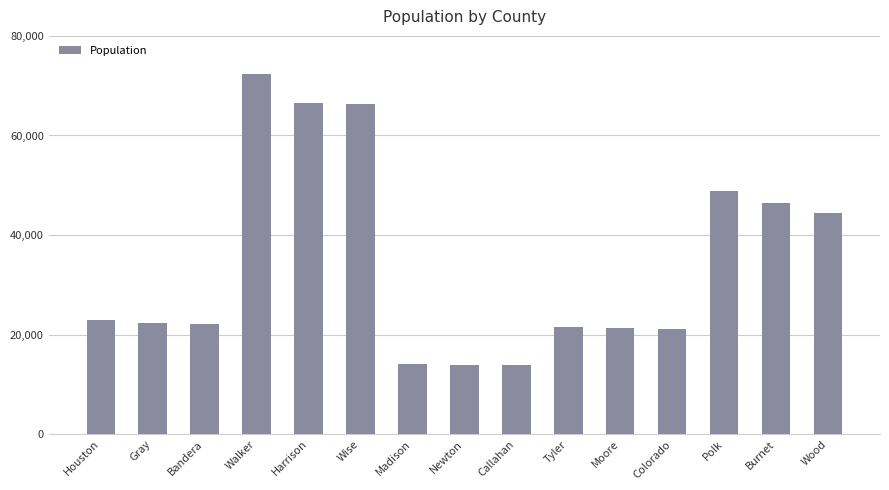

What is the greatest value displayed?

72321